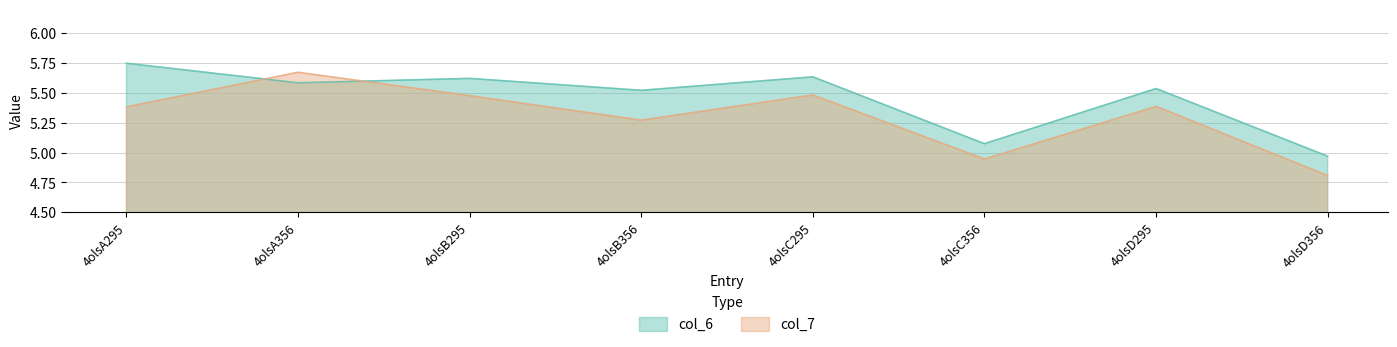

Which series changed the most between 4olsC356 and 4olsD295?

col_6